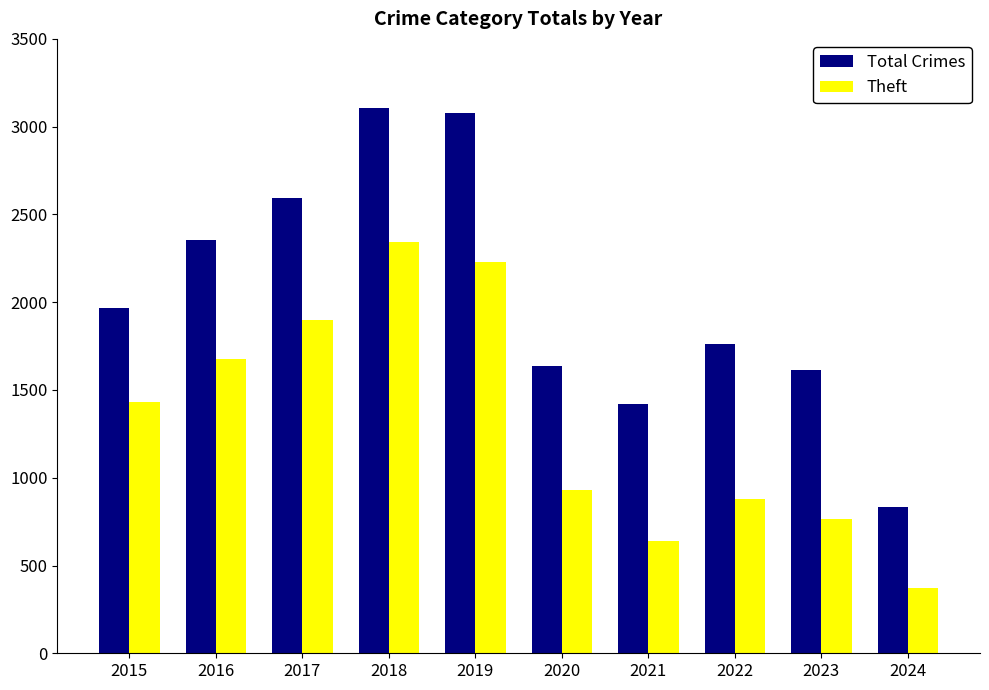

At 2021, list the series in order from largest to smallest.

Total Crimes, Theft